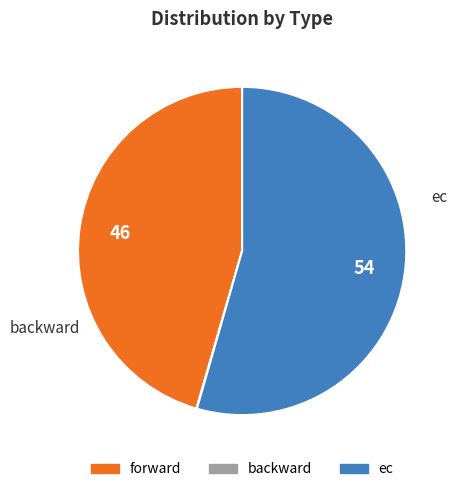

True or false: forward accounts for 46% of the total.

True